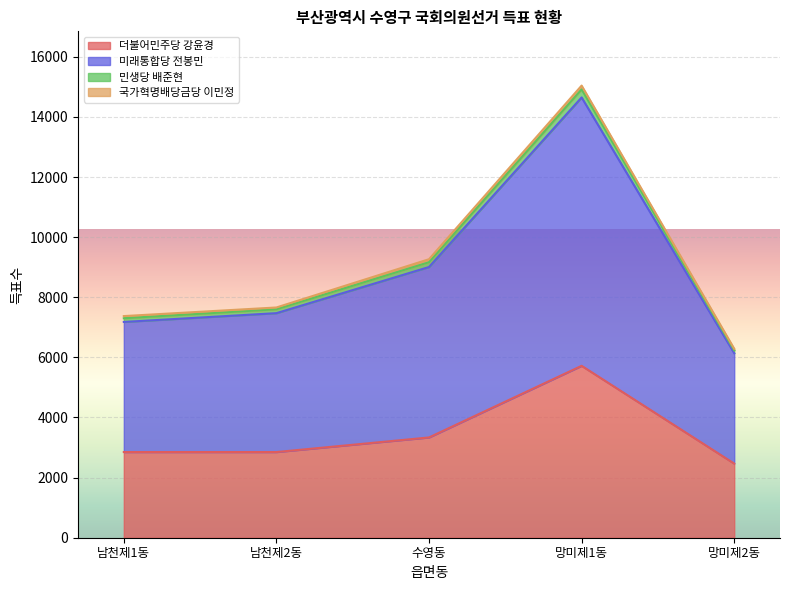

What is the maximum value for 더불어민주당 강윤경?

5719